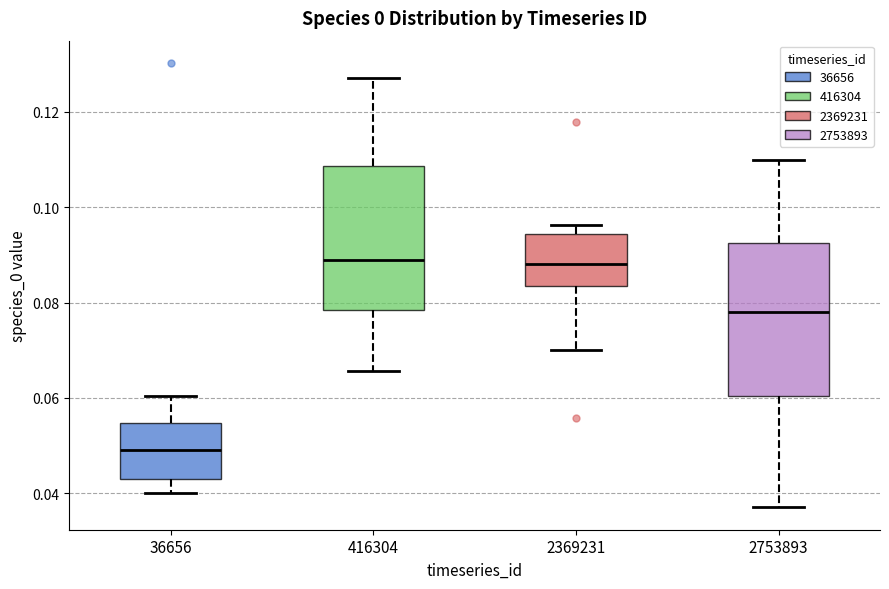

Which box's median line is the lowest?

36656